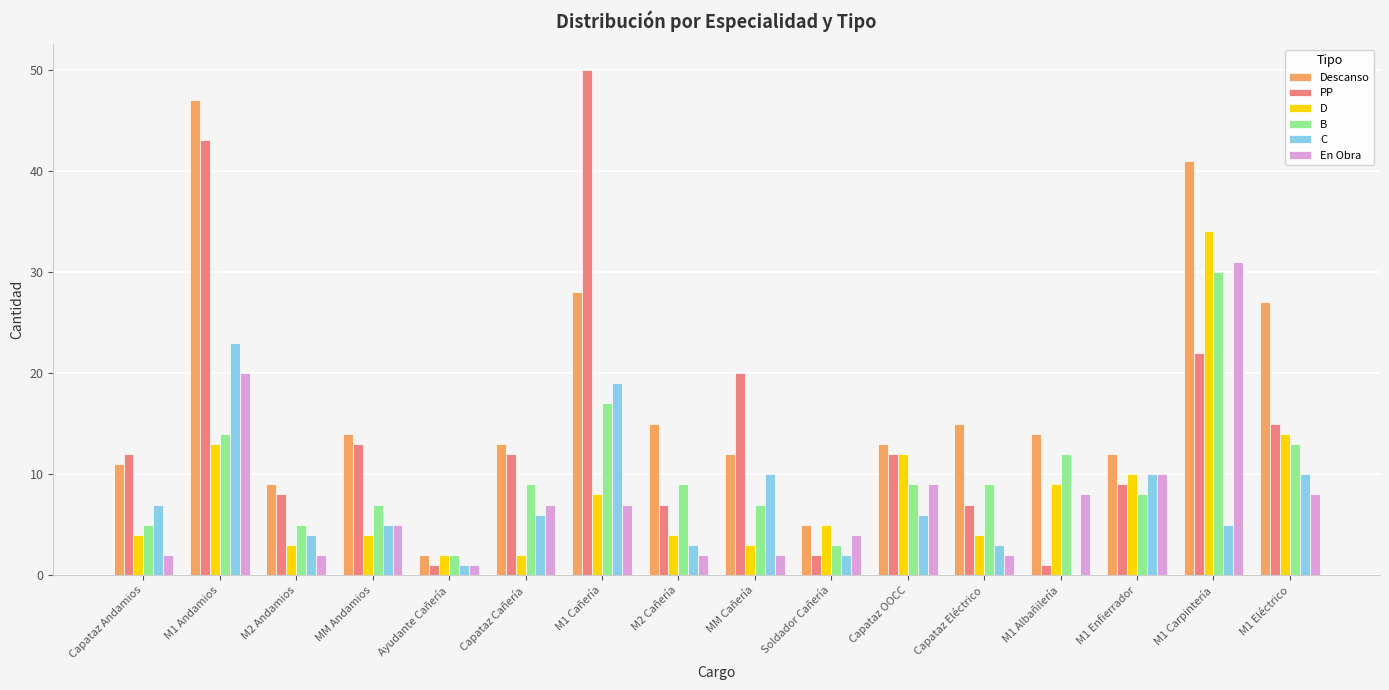

Which series changed the most between M1 Cañería and M1 Enfierrador?

PP